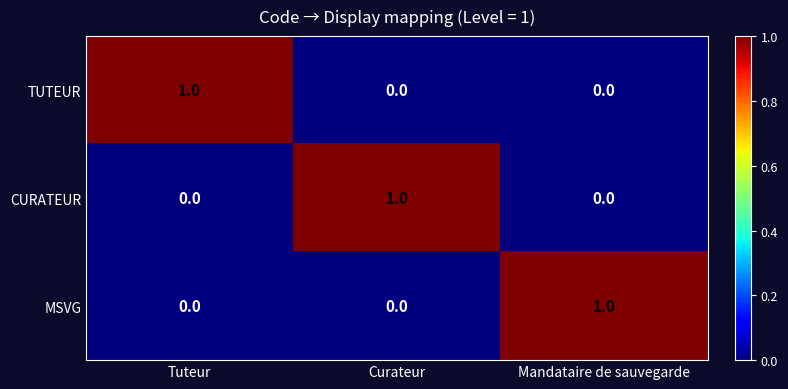

What is the difference between the highest and lowest values at Curateur?

1